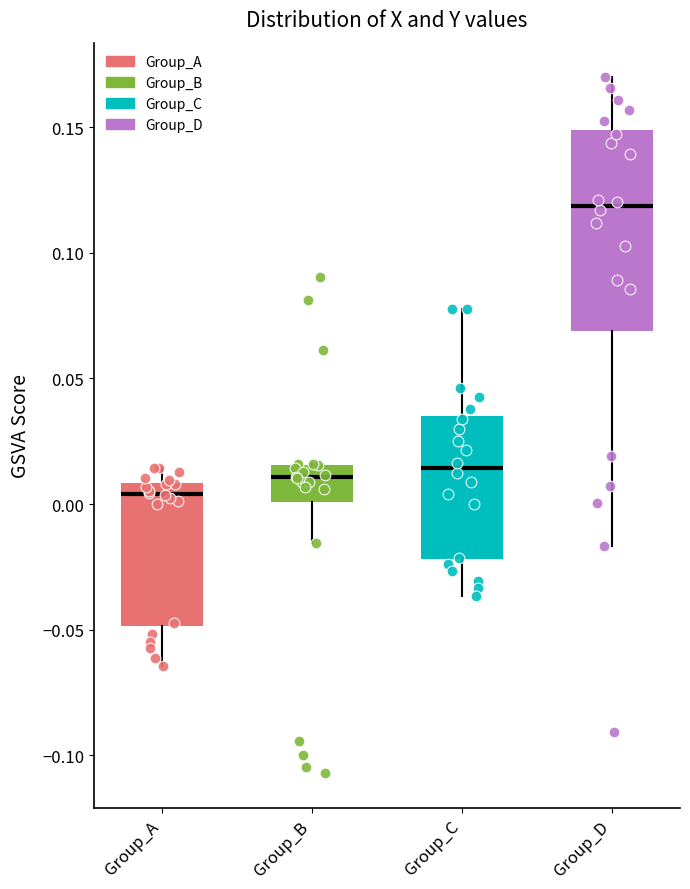

Which box has the highest median line?

Group_D